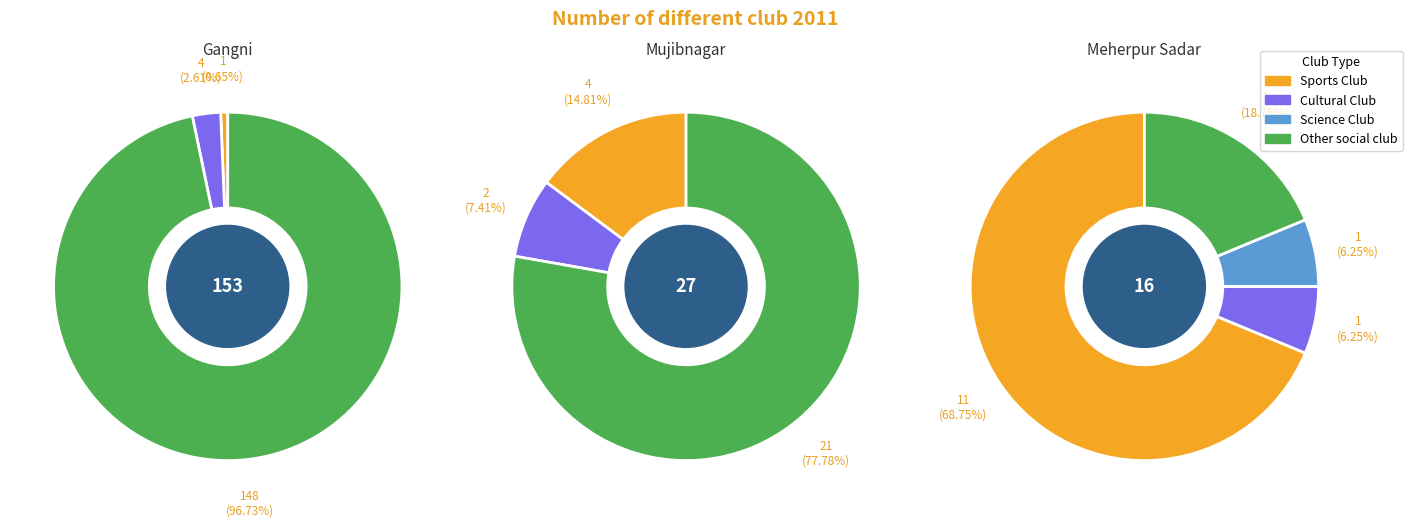

What is the spread (max minus min) of values at Mujibnagar?

21